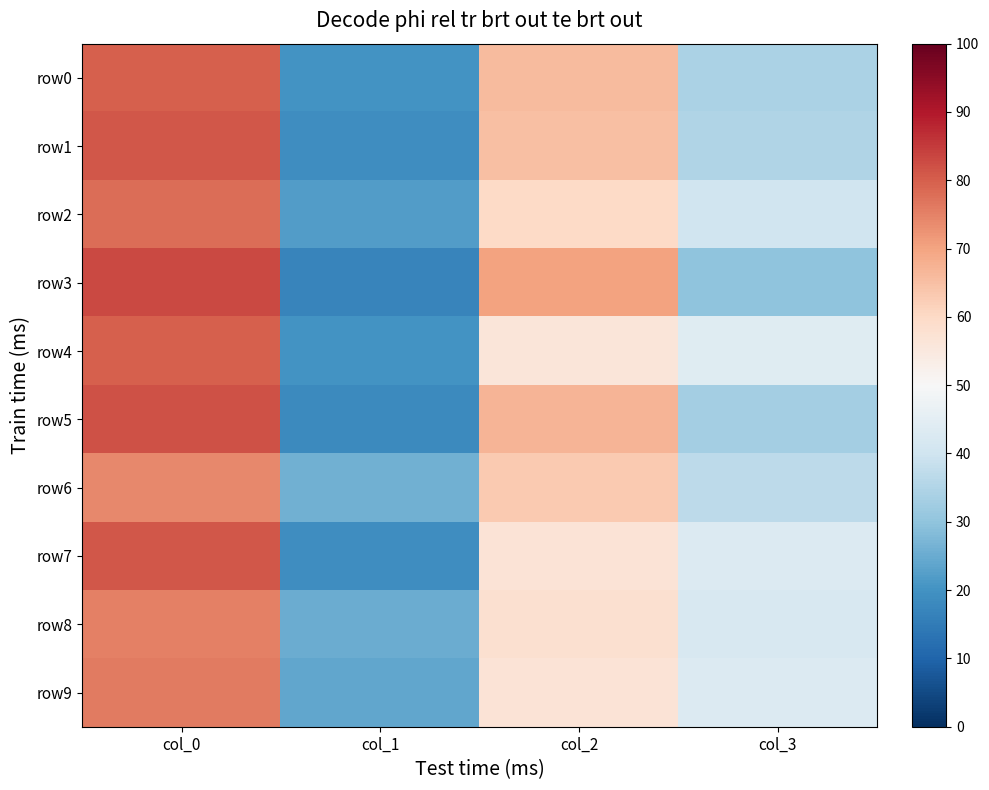

Reading left to right, list all the values displayed in this chart.

row0: col_0=80	col_1=20	col_2=66	col_3=34
row1: col_0=81	col_1=19	col_2=65	col_3=35
row2: col_0=78	col_1=22	col_2=60	col_3=40
row3: col_0=83	col_1=17	col_2=70	col_3=30
row4: col_0=80	col_1=20	col_2=56	col_3=44
row5: col_0=82	col_1=18	col_2=67	col_3=33
row6: col_0=74	col_1=26	col_2=63	col_3=37
row7: col_0=81	col_1=19	col_2=57	col_3=43
row8: col_0=75	col_1=25	col_2=58	col_3=42
row9: col_0=76	col_1=24	col_2=57	col_3=43